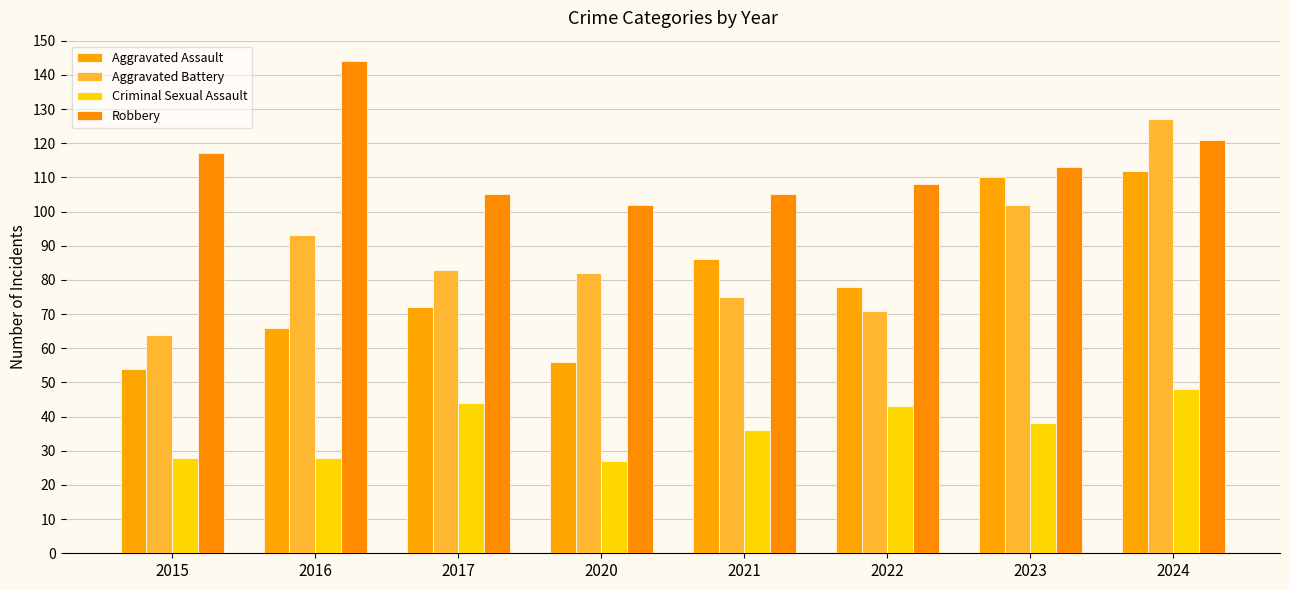

What is the difference between the Robbery values at 2023 and 2021?

8